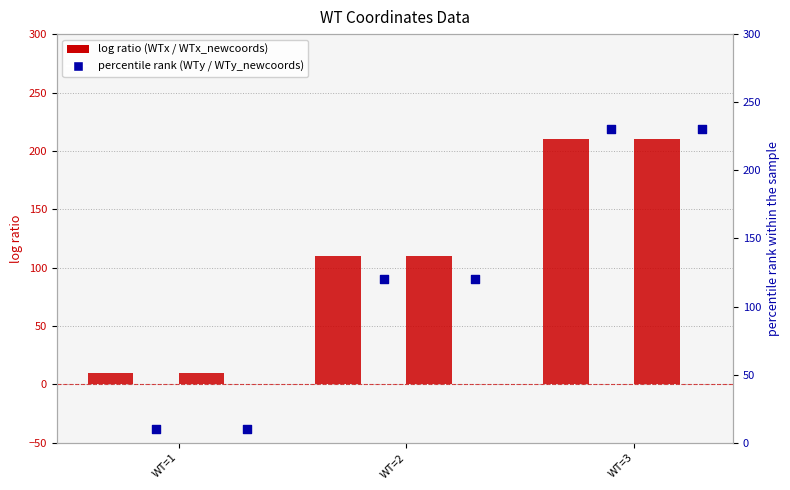

Which series has the largest total across all categories?

WTy